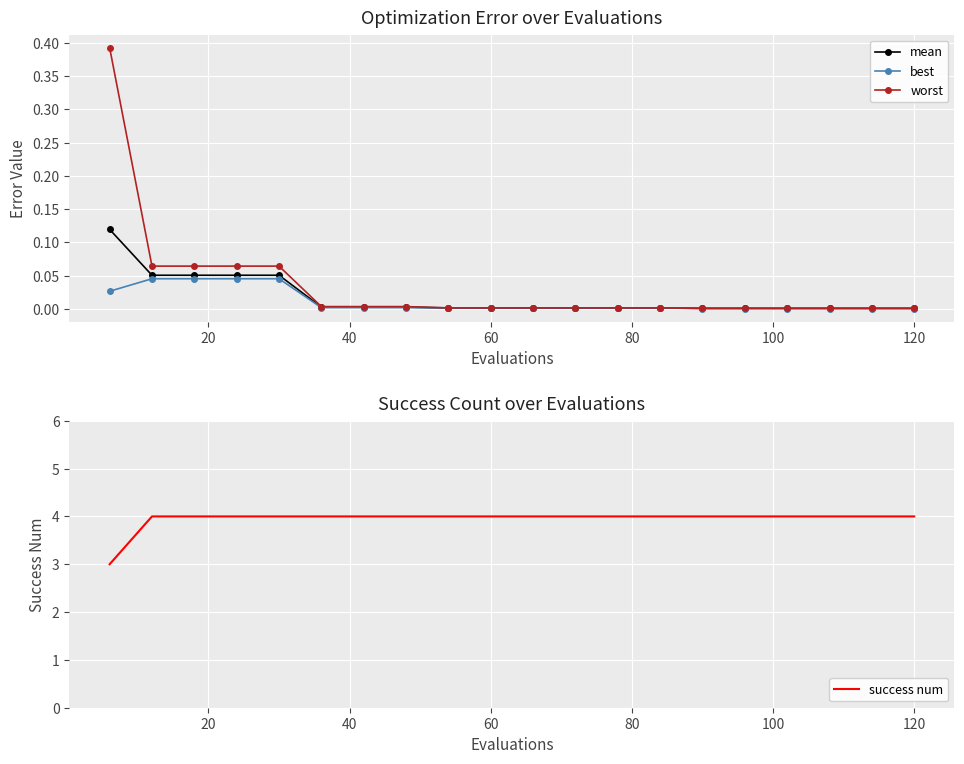

What is the maximum value for success num?

4